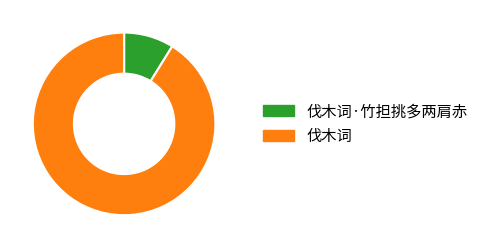

Does 伐木词 represent more than half of the total?

Yes